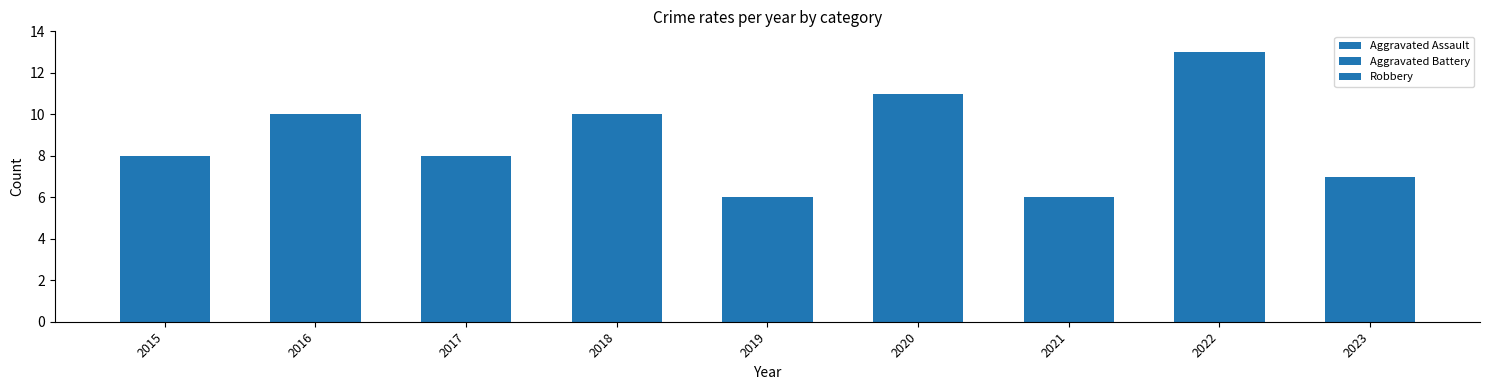

How many distinct data groups are displayed?

3